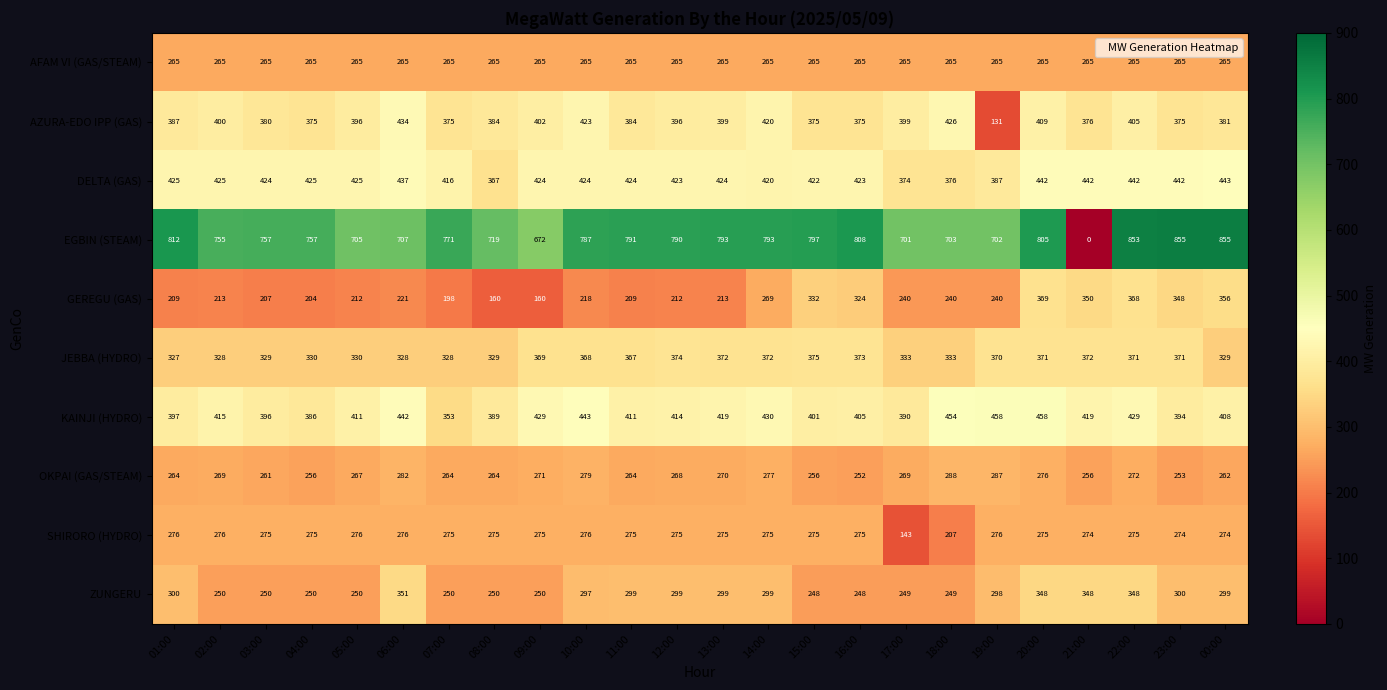

Where is DELTA (GAS) nearest to the value 405?

07:00